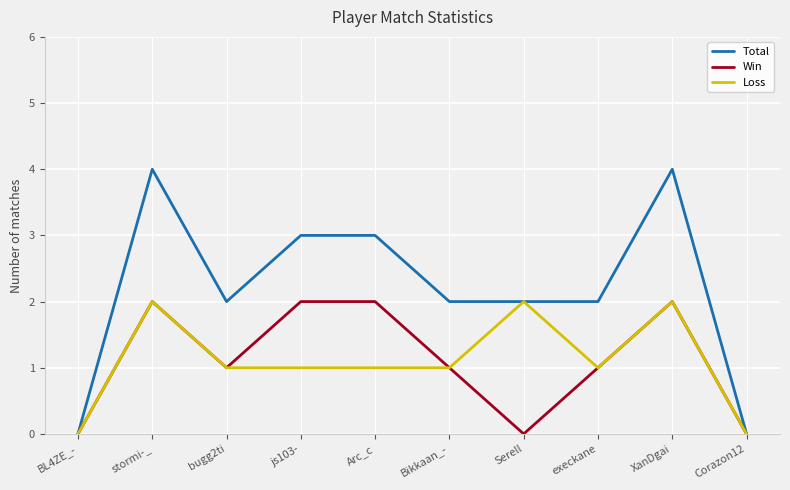

What is the total value across all series at Bikkaan_-?

4